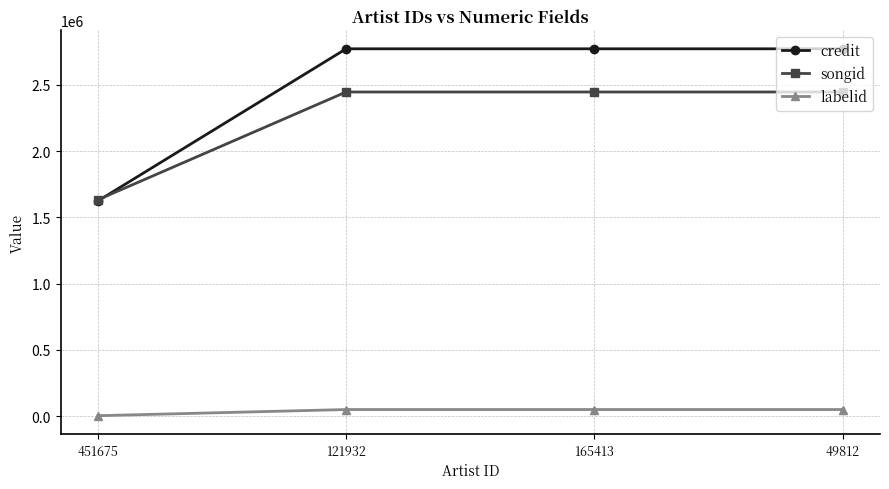

What is the maximum value for labelid?

49805